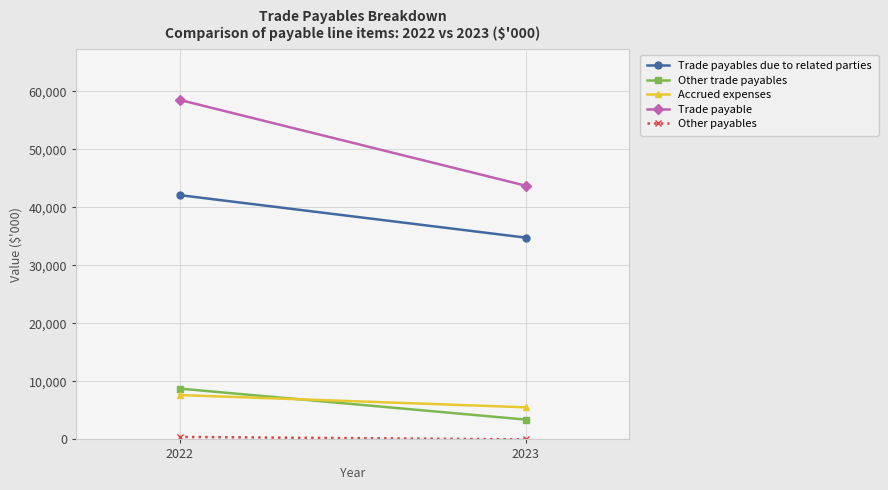

Rank the series at 2023 from highest to lowest value.

Trade payable, Trade payables due to related parties, Accrued expenses, Other trade payables, Other payables